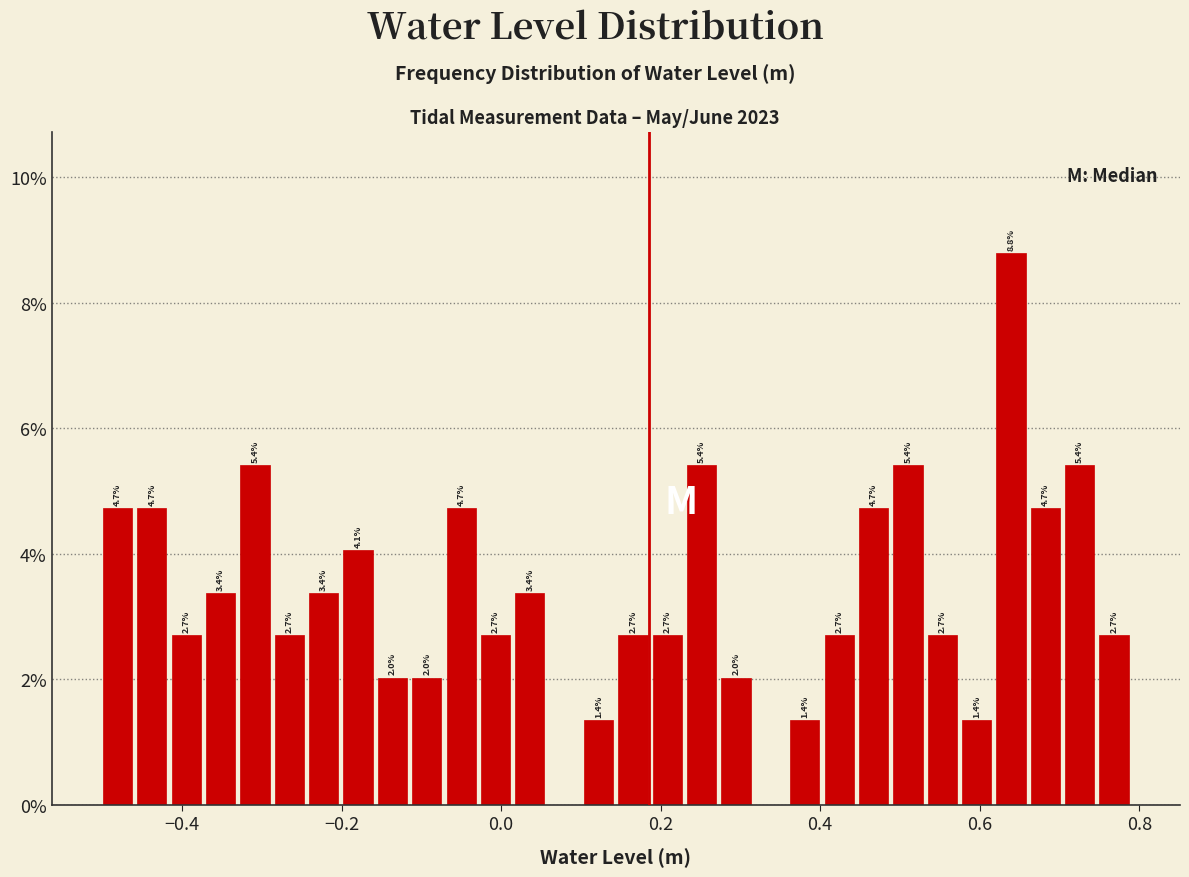

Read against the x-axis, roughly where is the centre of the tallest bar?

0.64